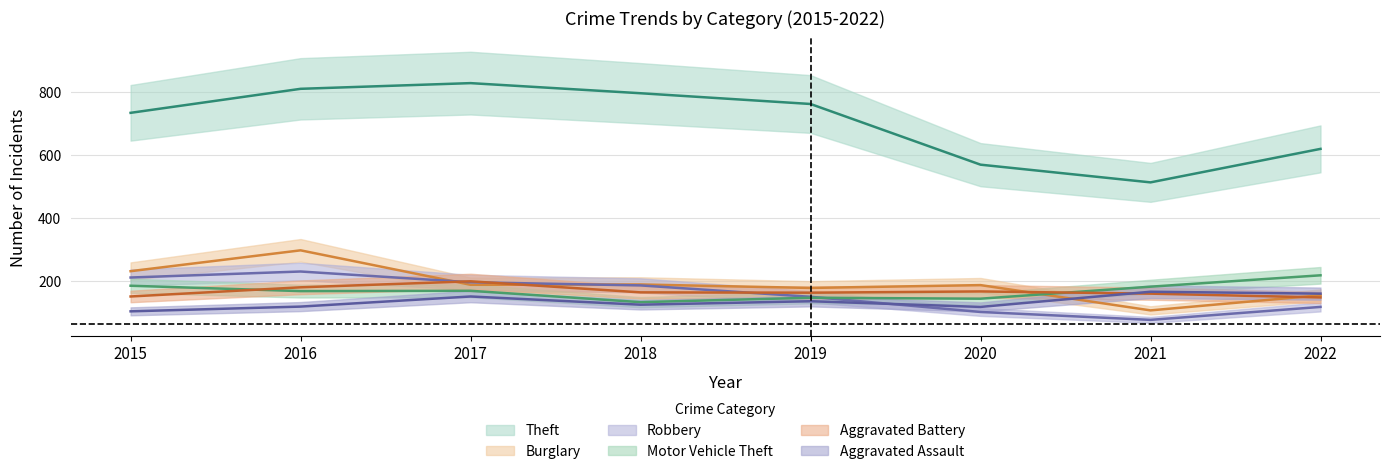

Between 2020 and 2018, which is larger?

2018